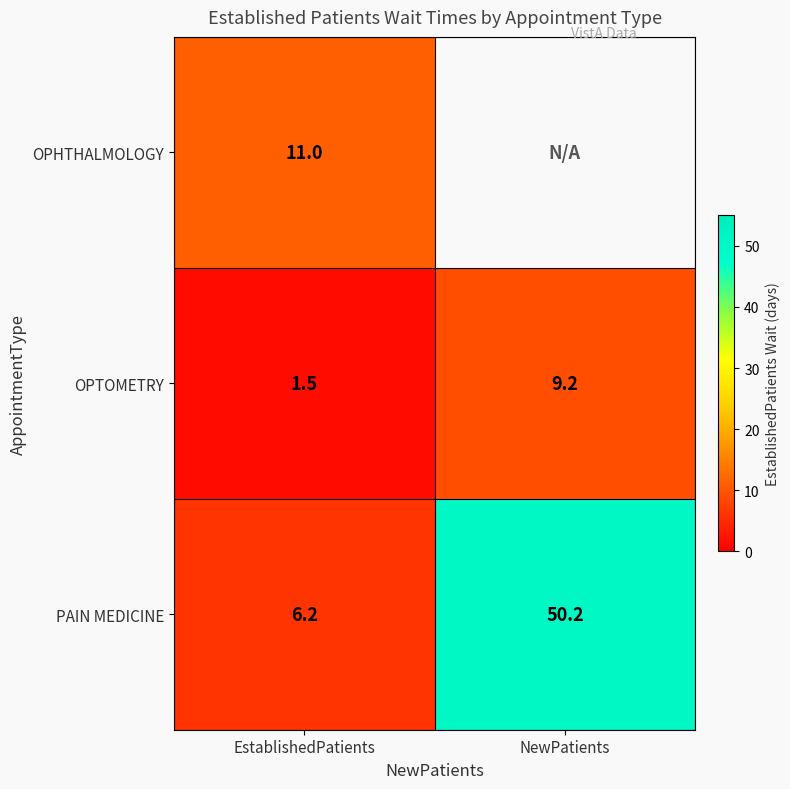

What is the sum of all OPTOMETRY values?

10.7